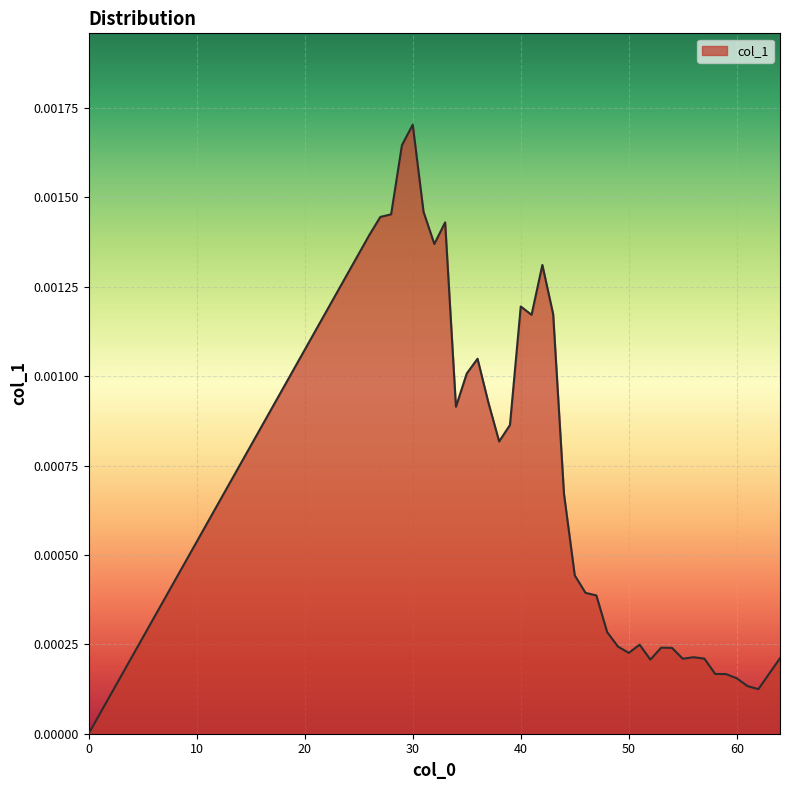

Is this an area chart (filled region under the line)?

Yes